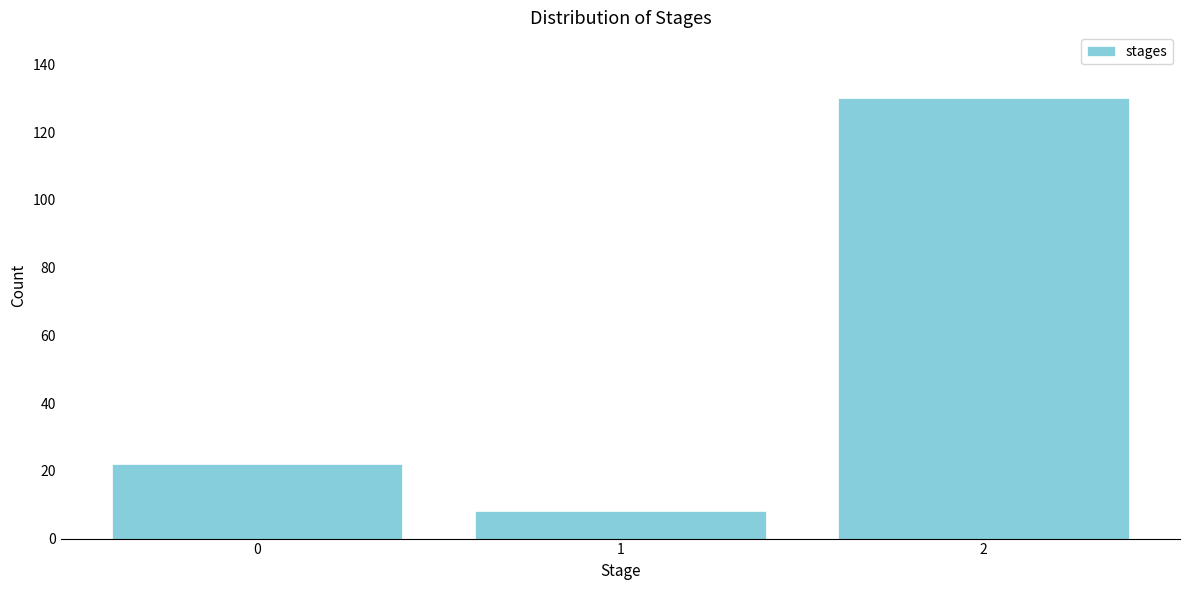

Reading right to left, list all the values displayed in this chart.

130	8	22